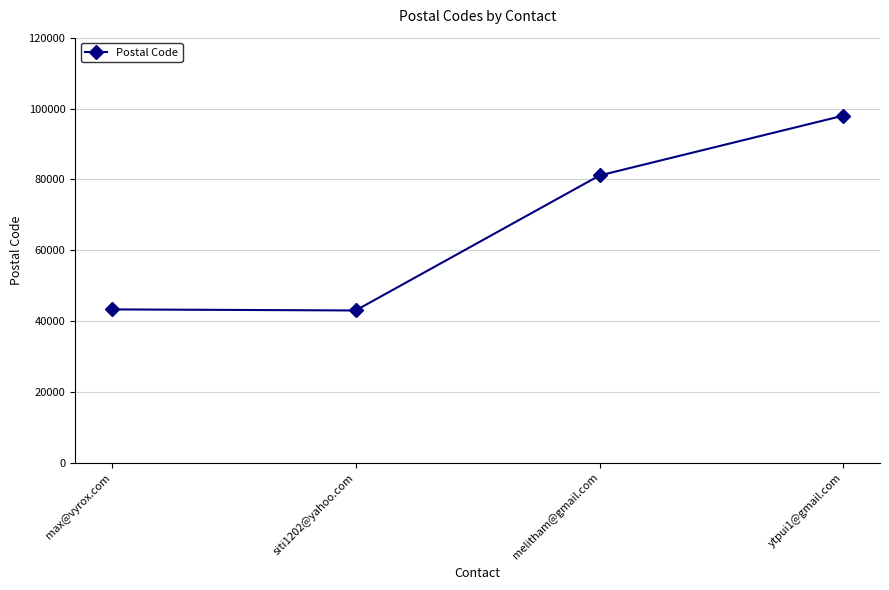

True or false: the data shows 43300 at max@vyrox.com.

True